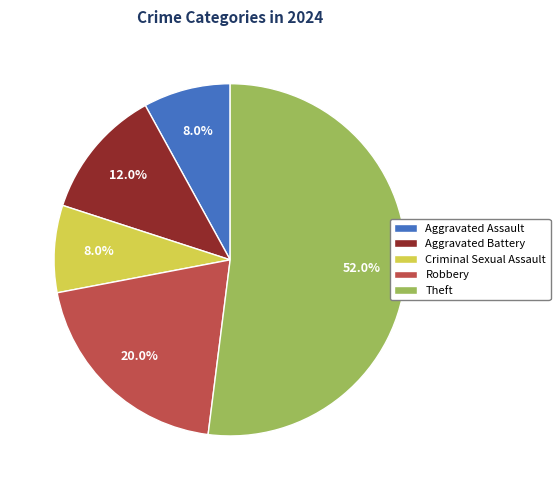

How many segments does this pie chart have?

5